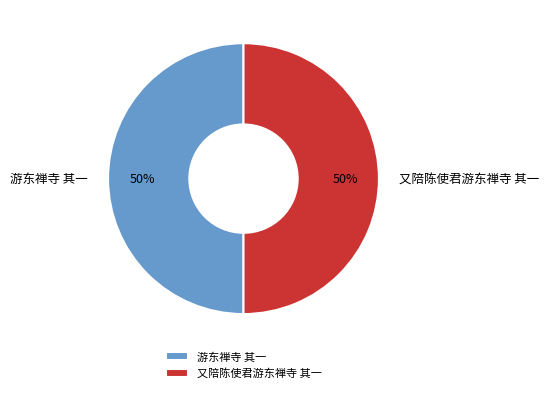

To the nearest percent, what portion does 游东禅寺 其一 represent?

50%